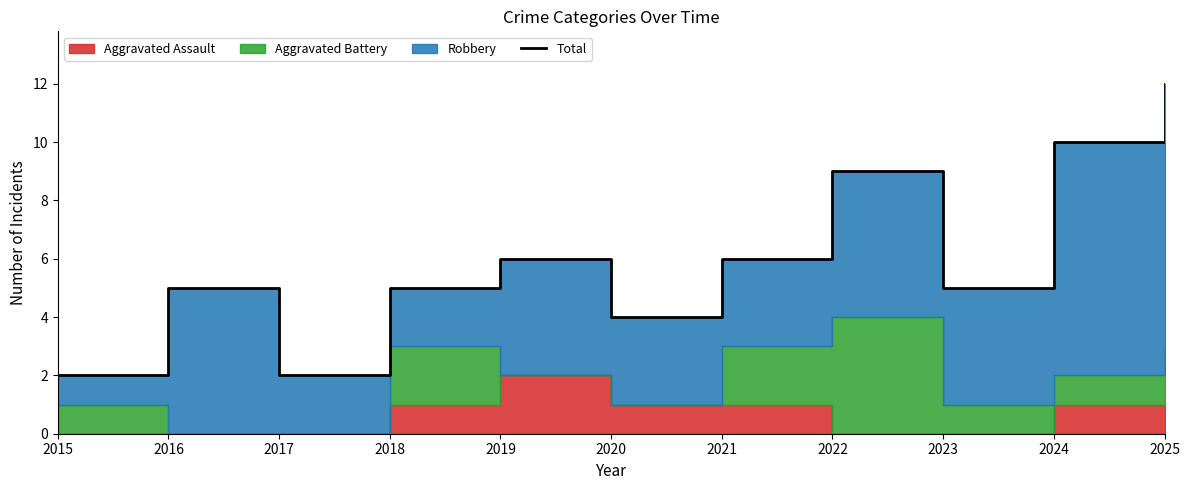

Approximately how many times larger is the value at 2016 compared to 2021?

0.8